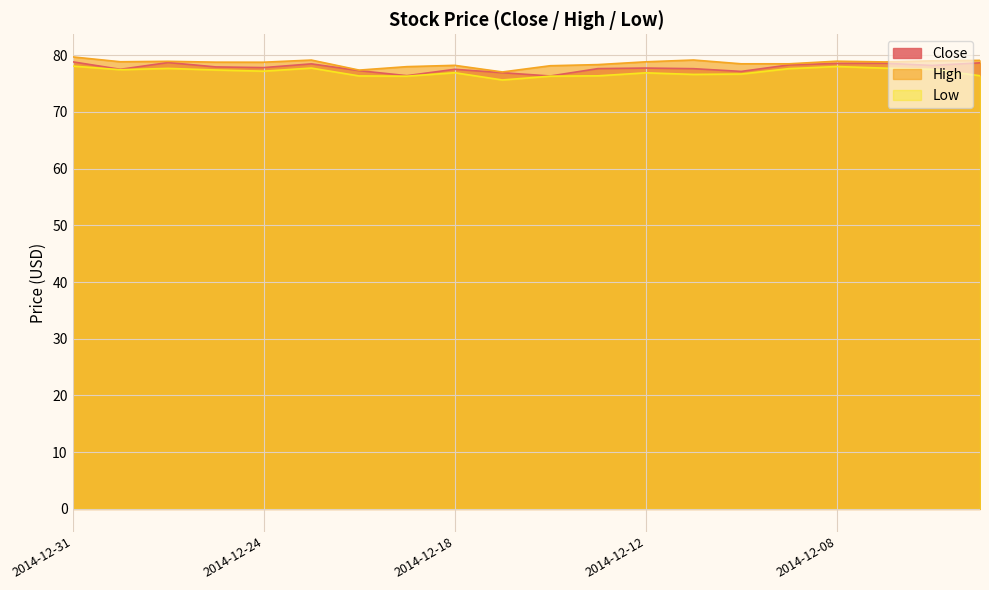

How many lines are shown in the chart?

3